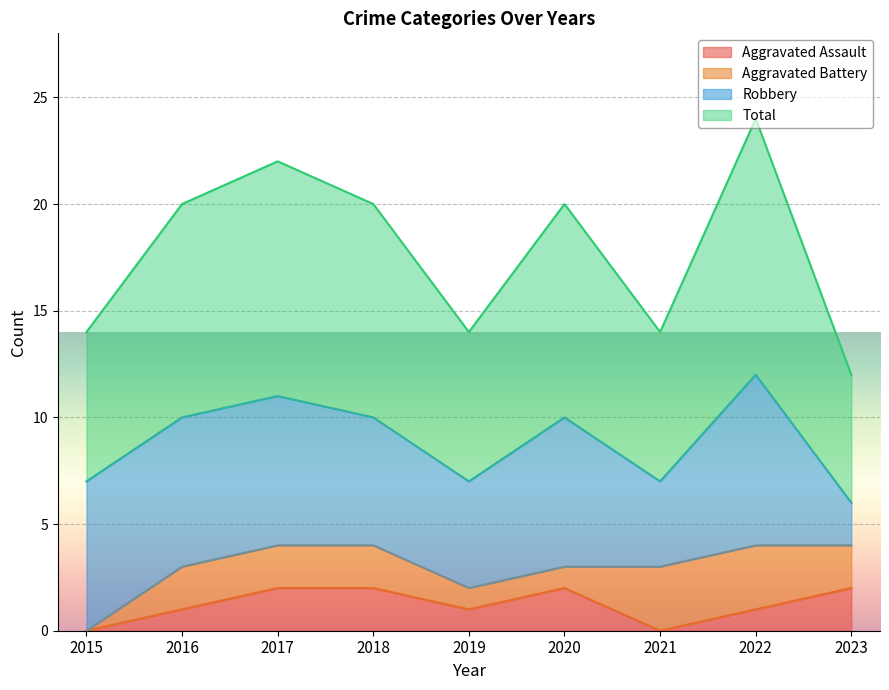

At which label does Aggravated Assault first exceed 1?

2017